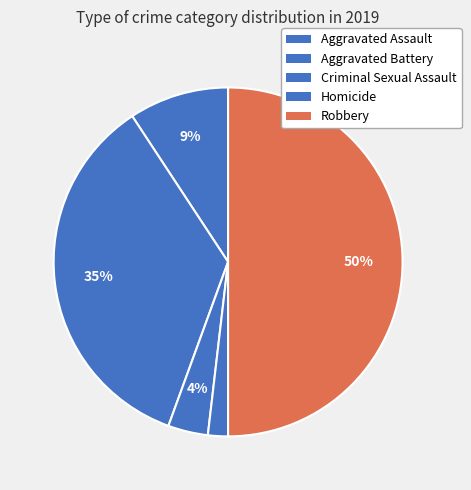

To the nearest percent, what portion does Robbery represent?

50%